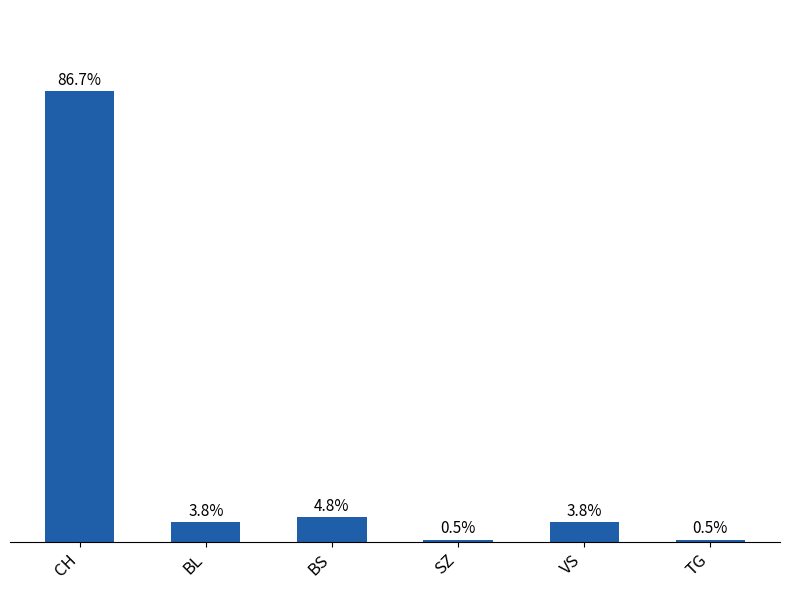

Are the bars horizontal?

No